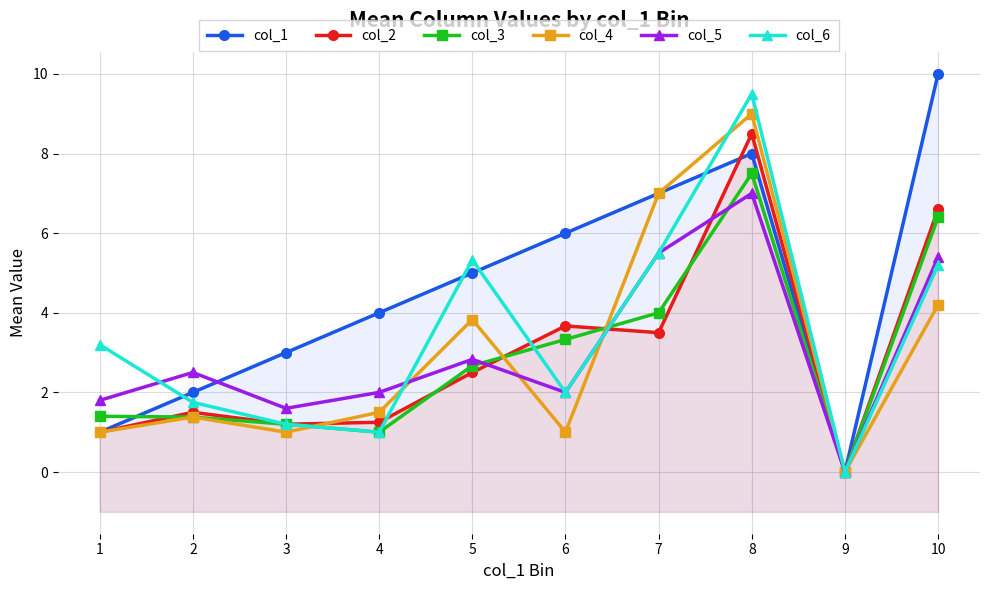

True or false: col_6 has a value of 3.6 at 7.

False